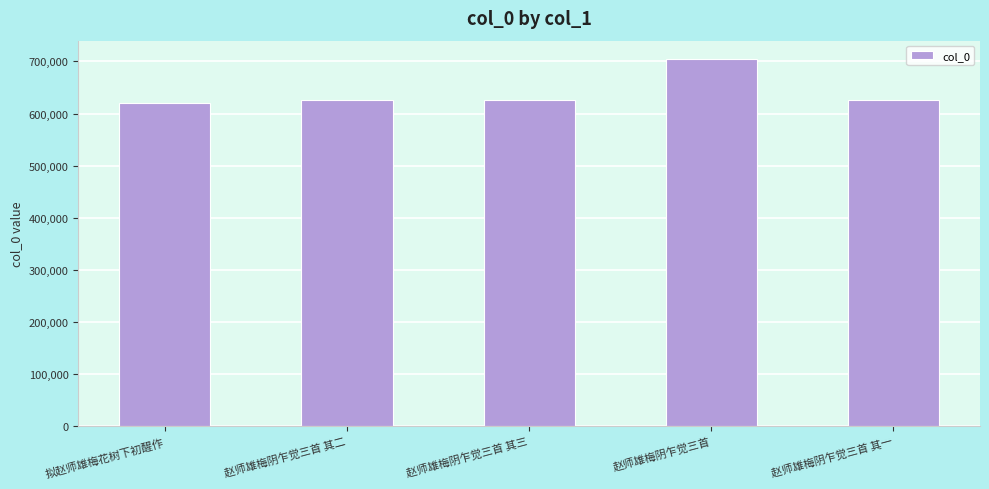

Is it true that the value at 拟赵师雄梅花树下初醒作 is 619720?

True